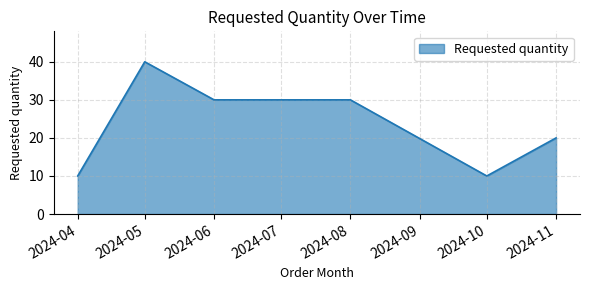

What is the average value?

23